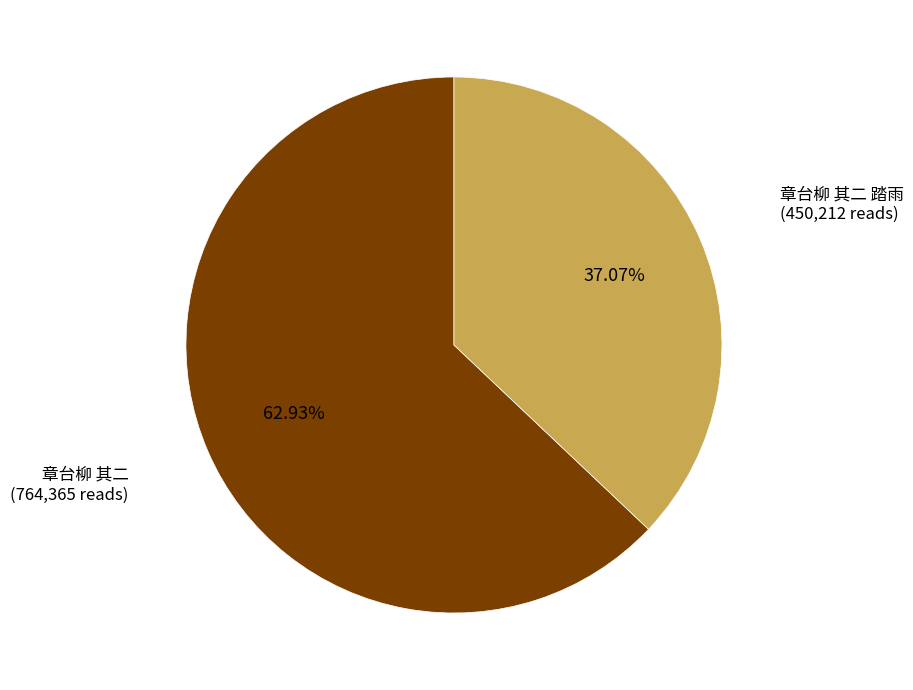

Does any single category account for the majority?

Yes